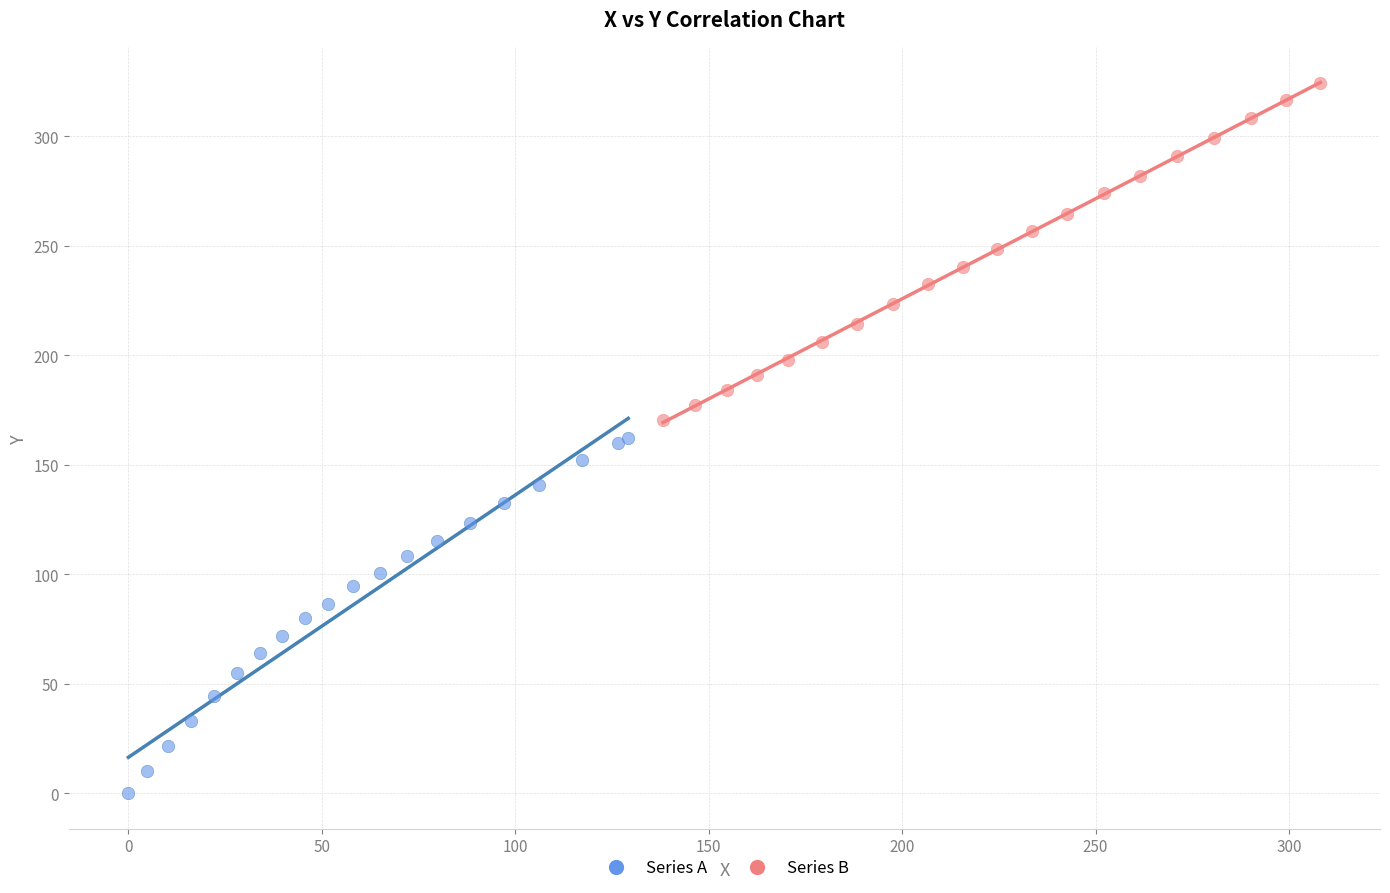

Which series reaches the maximum Y coordinate?

Series B